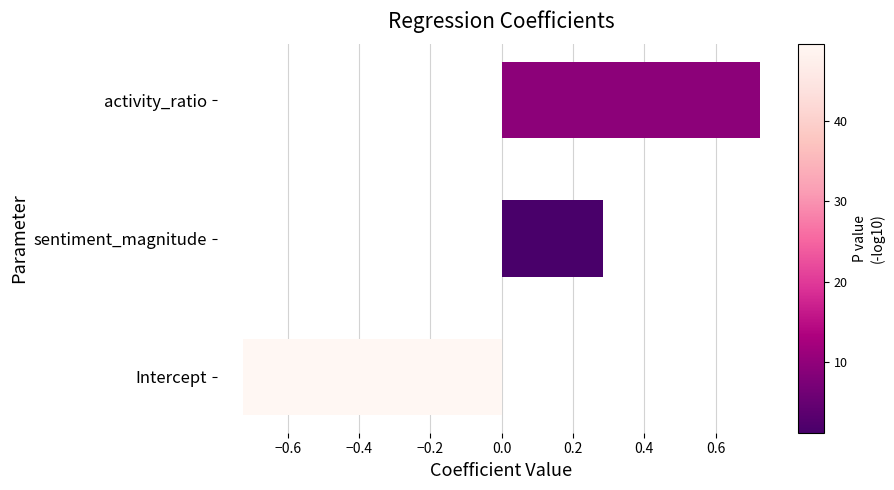

Are the bars grouped side by side (vs. stacked)?

No